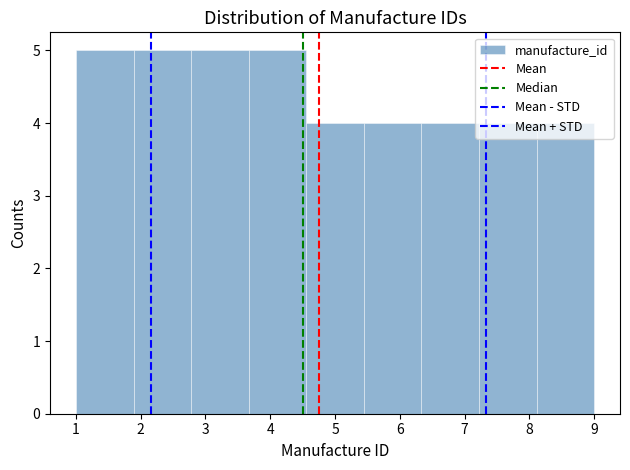

Reading left to right, list every bar in this chart as the range it spans on the x-axis followed by its height. Neither the bar edges nor the heights are printed on the chart, so give them approximately, as read against the axes.

1.0 to 1.9: 5
1.9 to 2.8: 5
2.8 to 3.7: 5
3.7 to 4.6: 5
4.6 to 5.4: 4
5.4 to 6.3: 4
6.3 to 7.2: 4
7.2 to 8.1: 4
8.1 to 9.0: 4